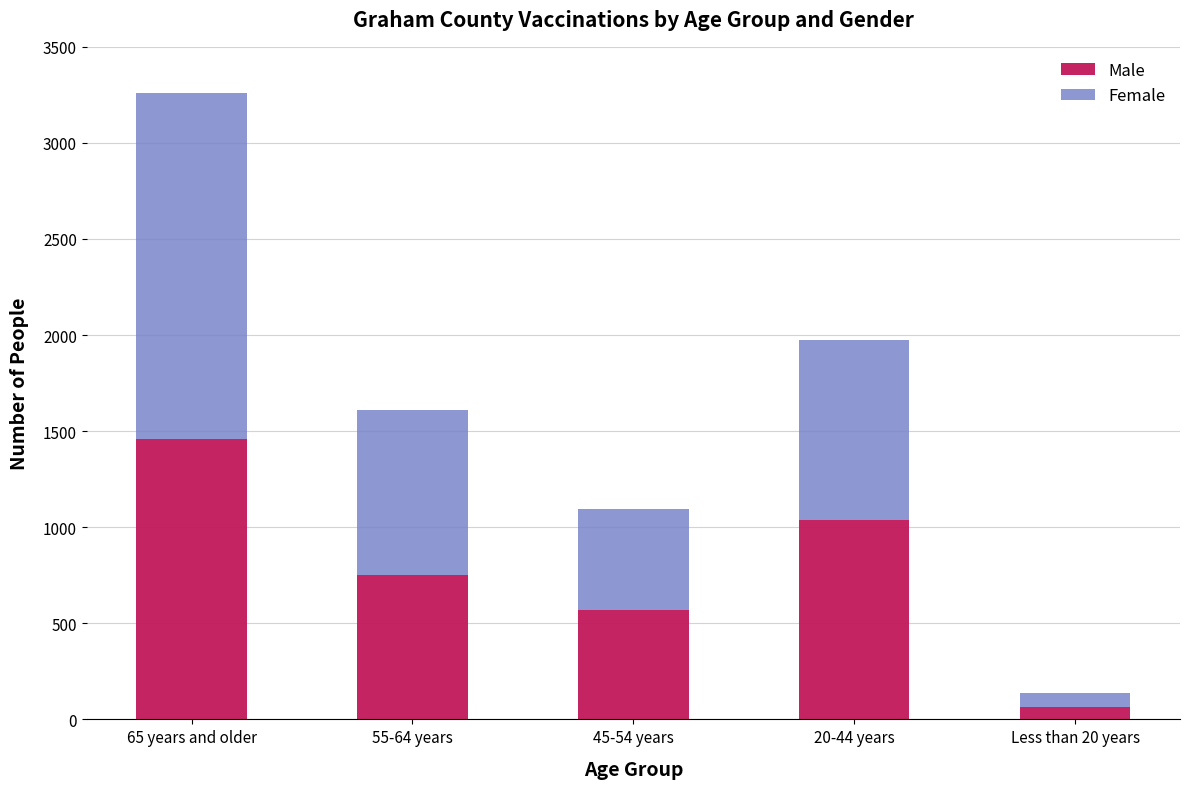

Rank the categories by Male value from lowest to highest.

Less than 20 years, 45-54 years, 55-64 years, 20-44 years, 65 years and older